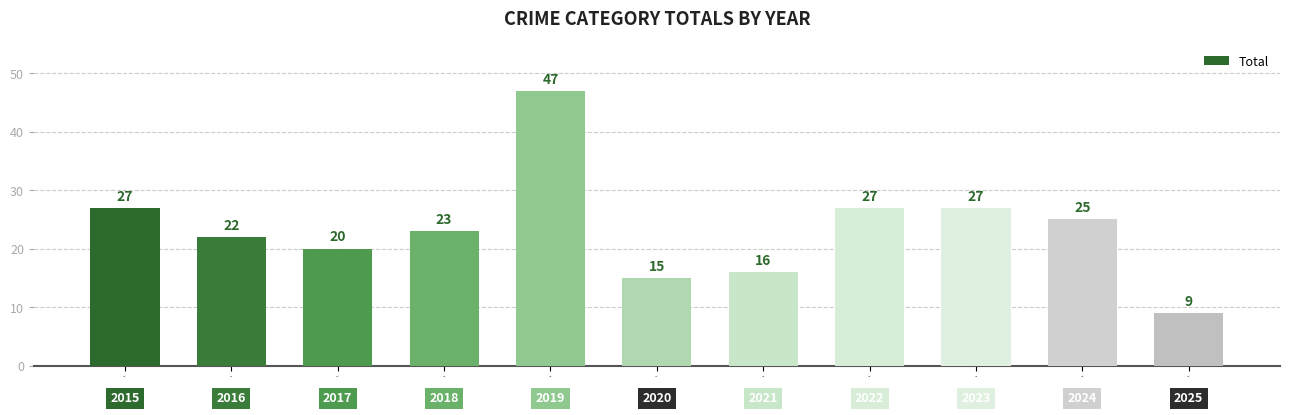

What is the difference between the values at 2022 and 2020?

12